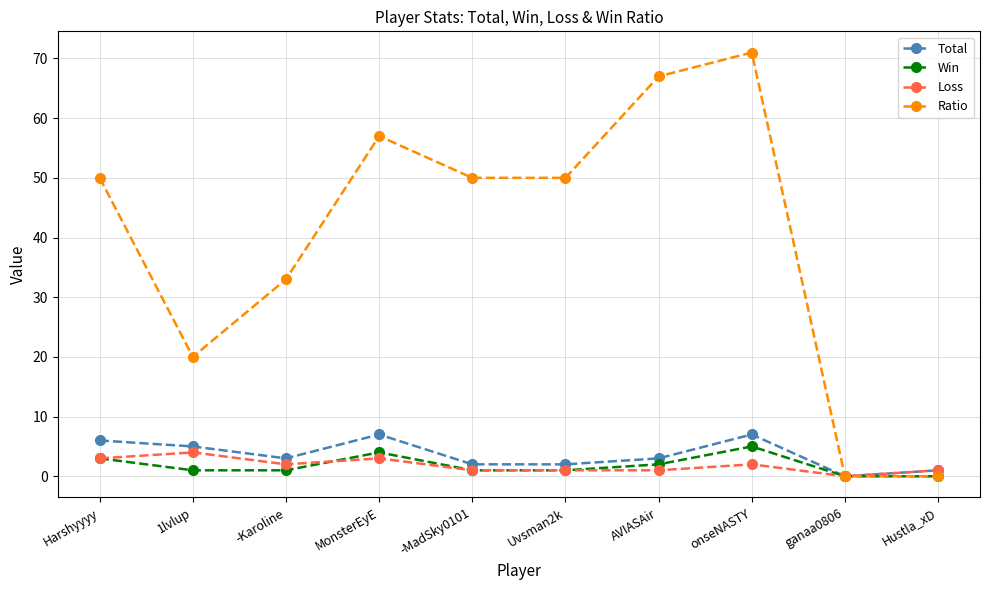

What is the difference between the maximum and minimum values in the Loss series?

4